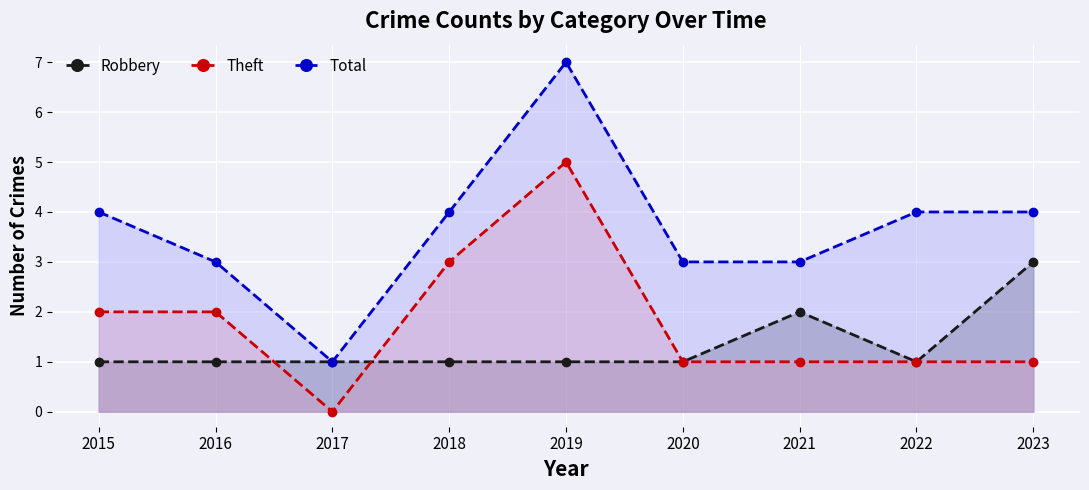

True or false: Theft and Total cross at least once.

False